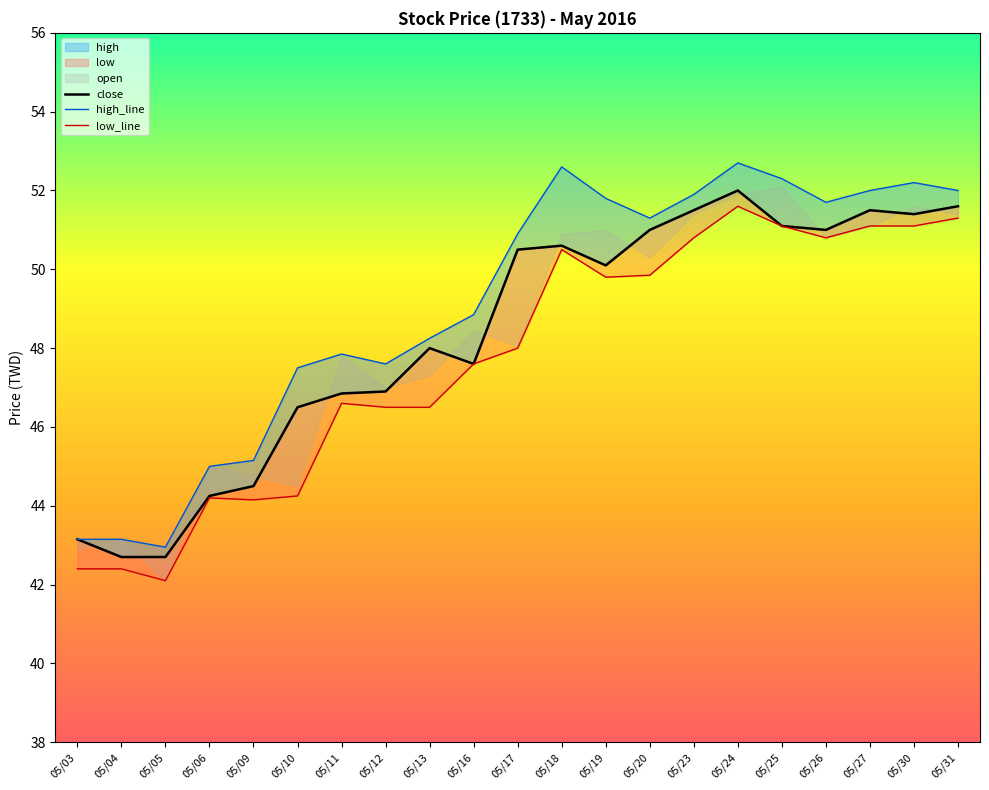

What is the total value across all series at 05/10?

138.2